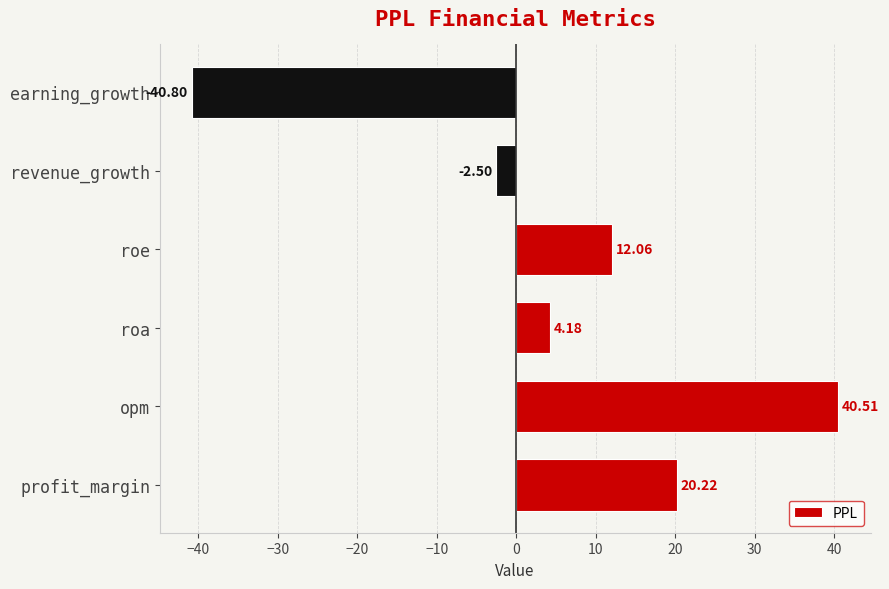

At which category does the chart reach its minimum across all series?

earning_growth